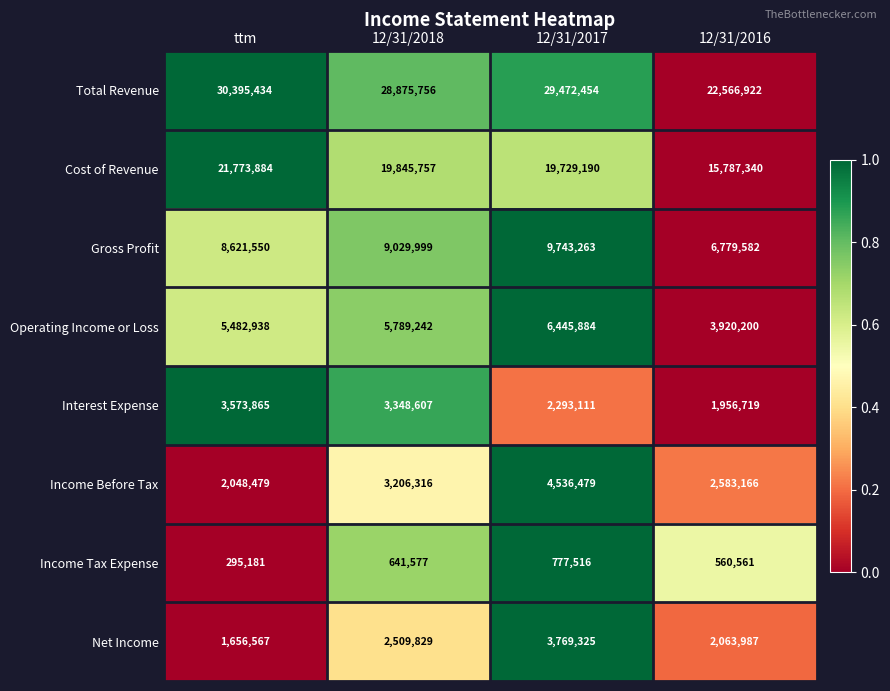

How many data points does each series have?

4